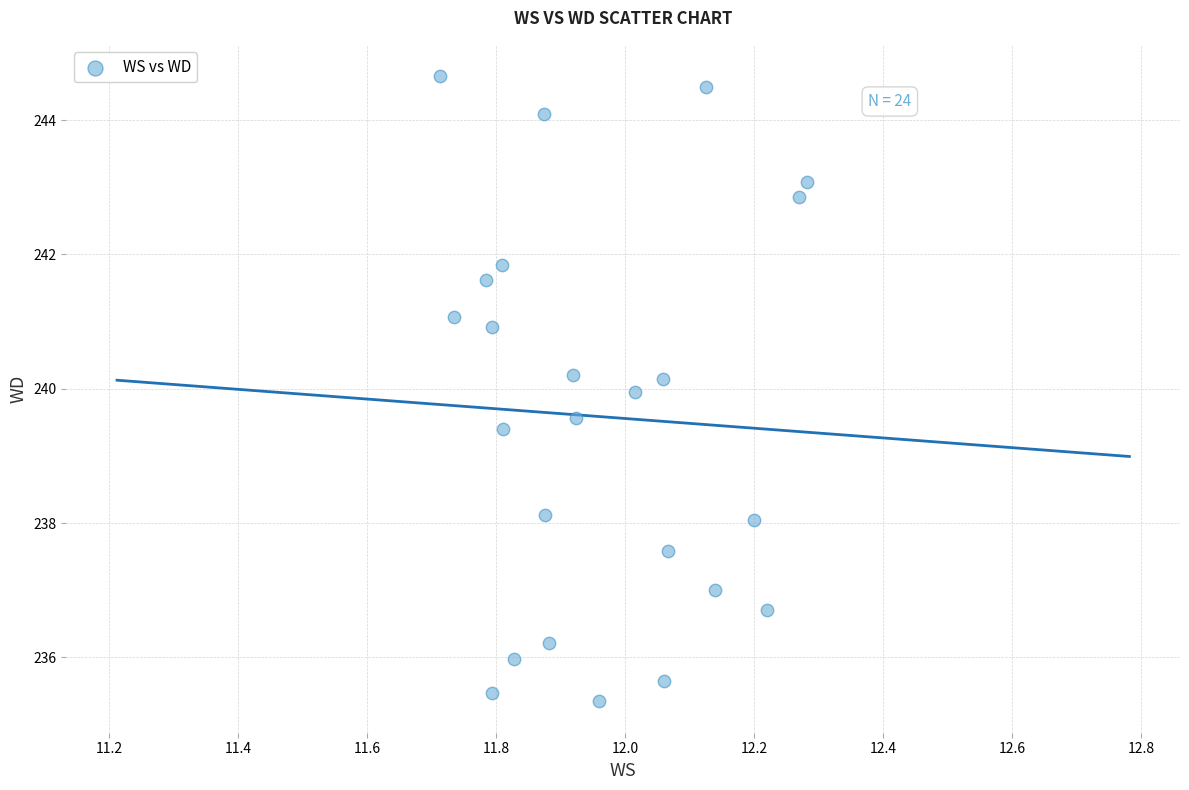

What is the range of X values (max minus min)?

0.6